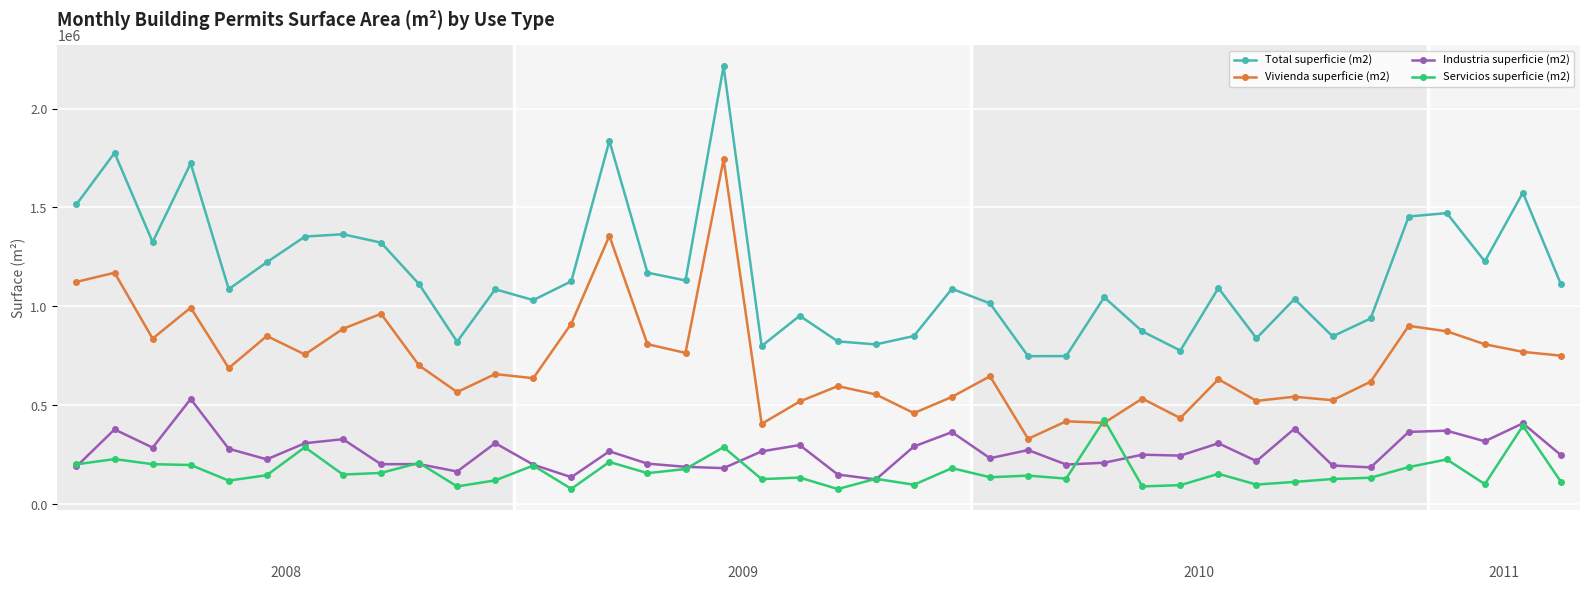

What is the value of the Vivienda superficie (m2) point at the 3rd from the left?

837085